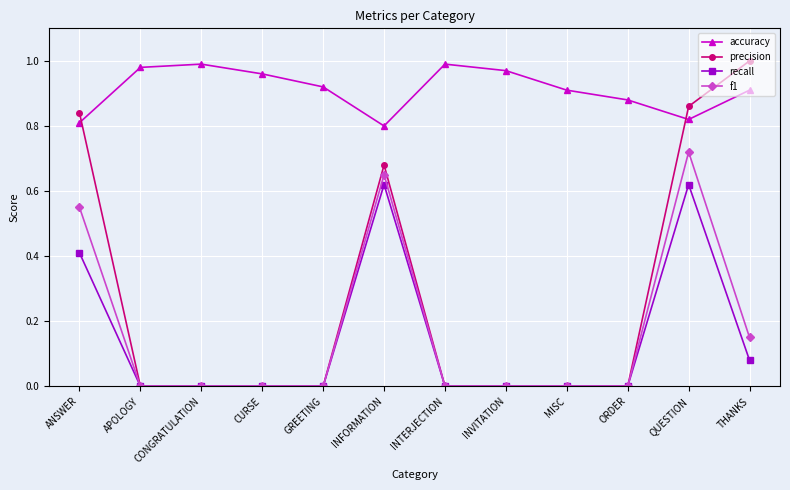

Which series has the largest total across all categories?

accuracy